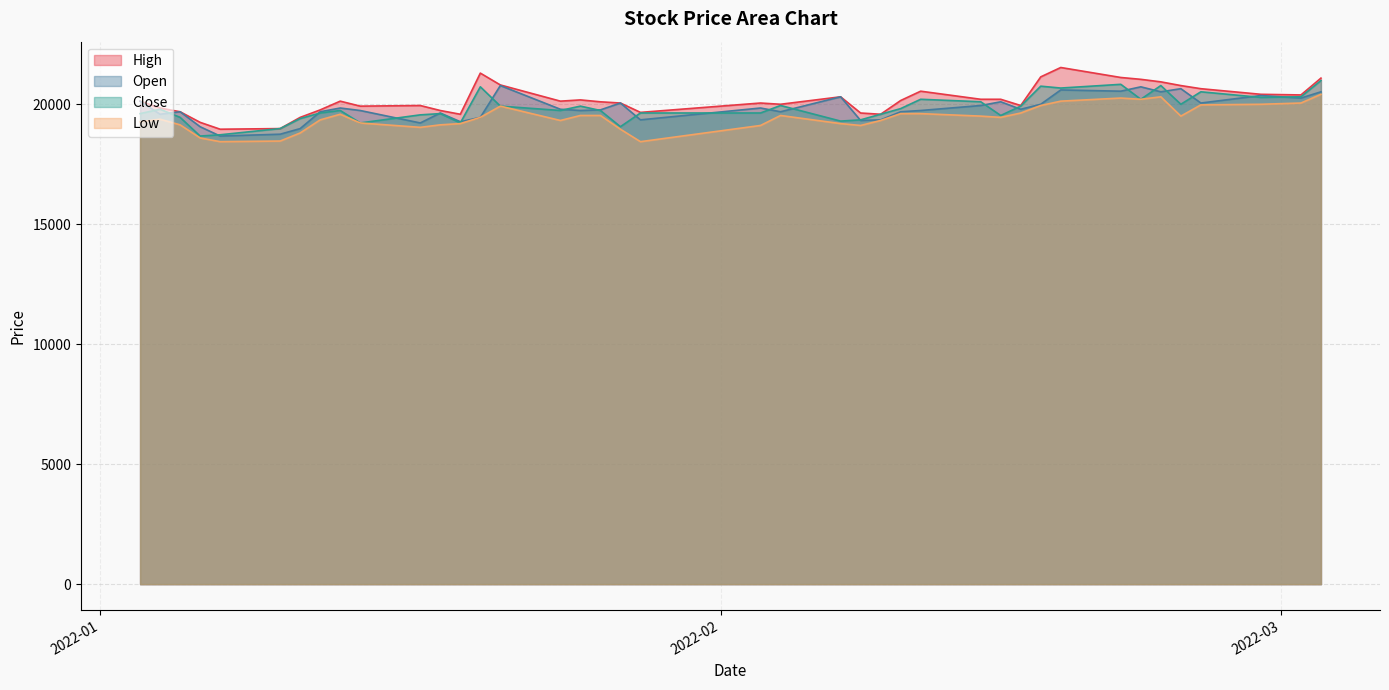

Which series has the widest spread of values?

High